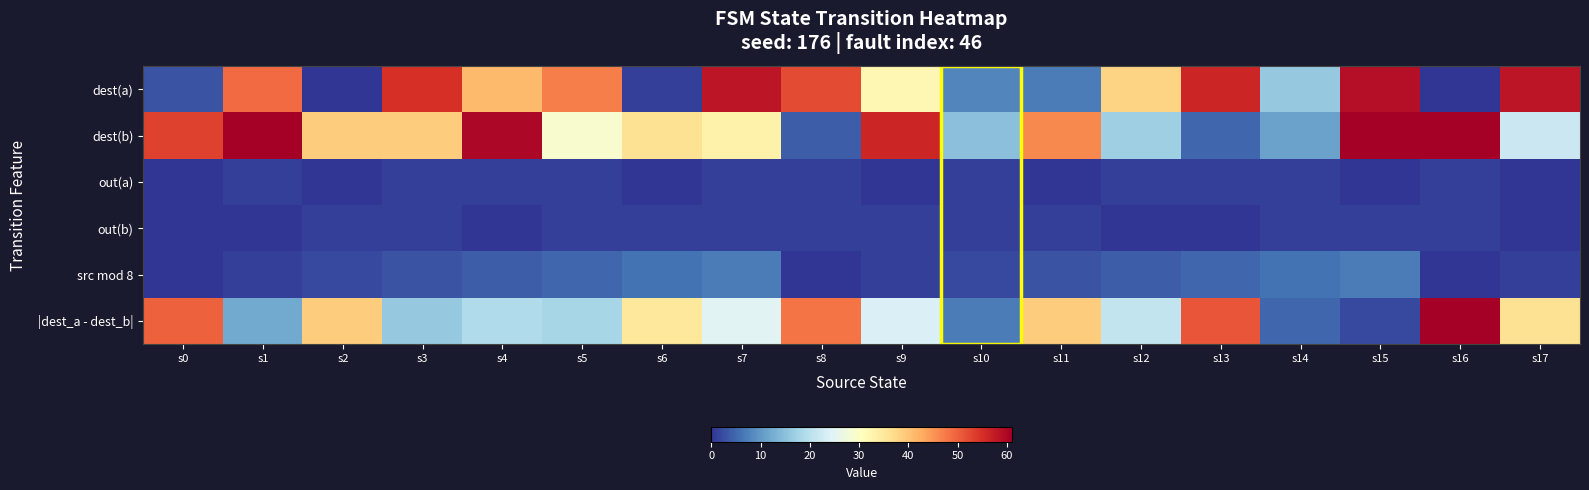

What is the difference between the highest and lowest values at s8?

52